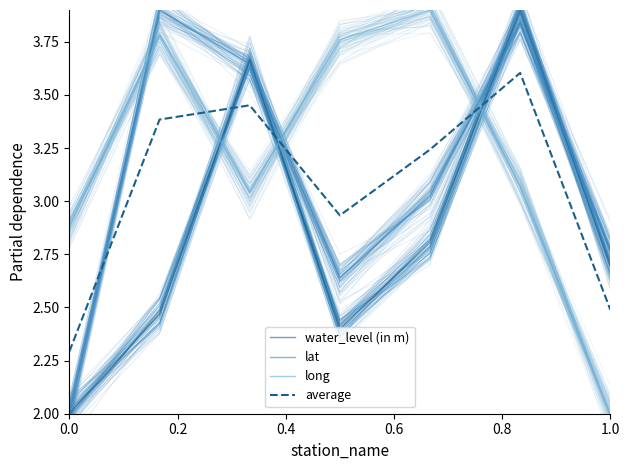

At which category does long reach its first local peak?

0.2